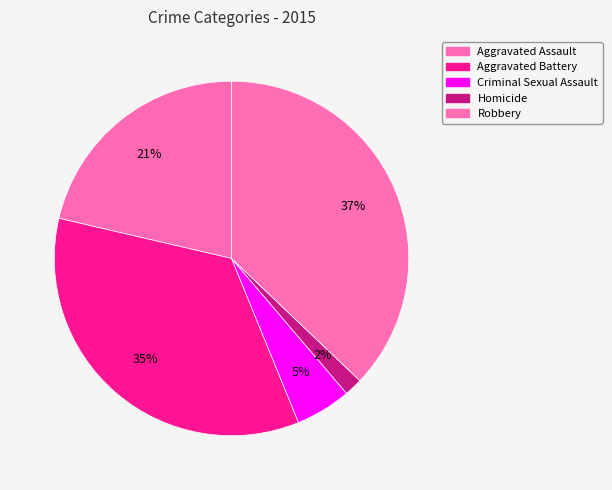

What is the change in value from Aggravated Assault to Criminal Sexual Assault?

-148